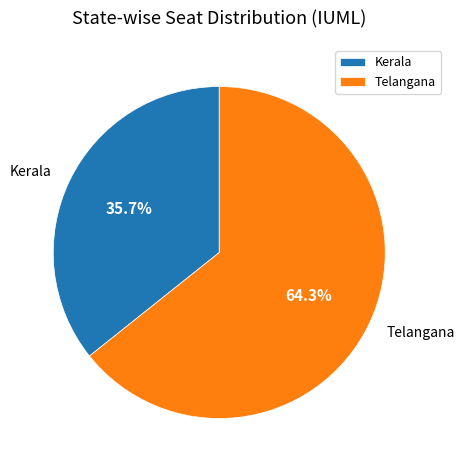

What is the total percentage of Kerala and Telangana?

100.0%